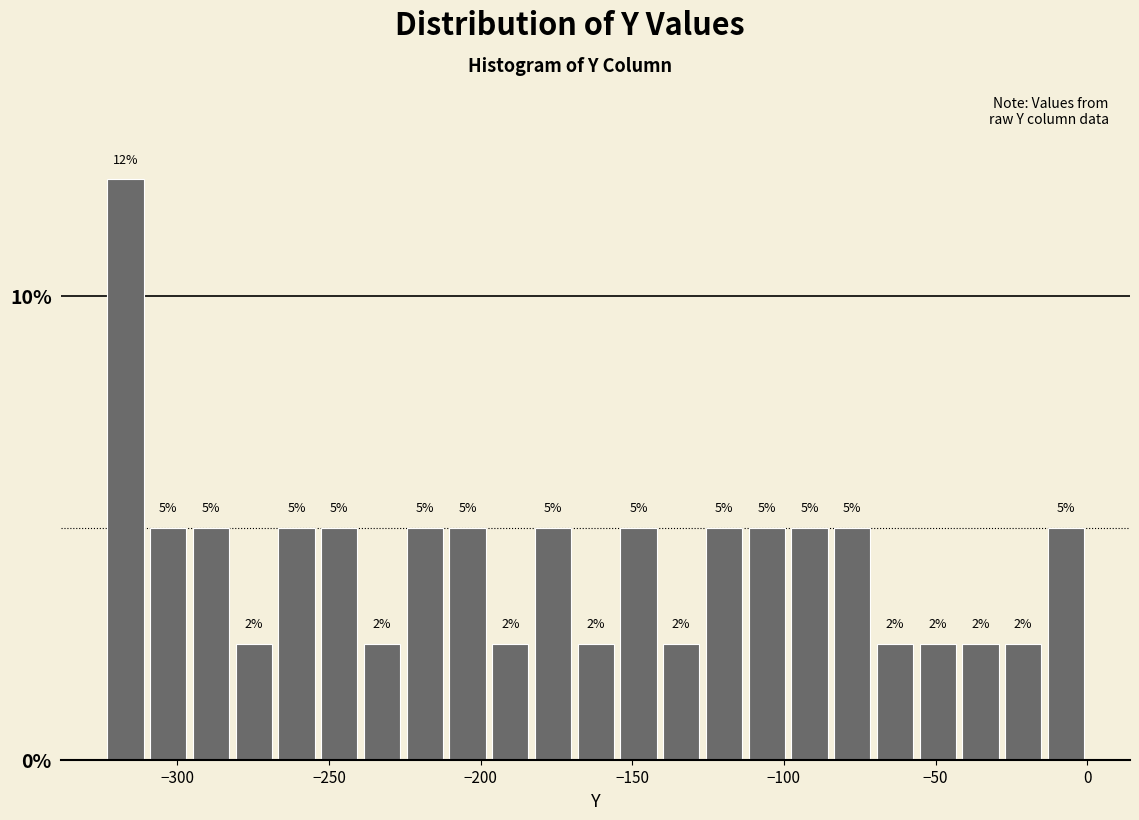

Around what value on the x-axis is the tallest bar? Give the approximate position of its centre, as read against the axis.

-315